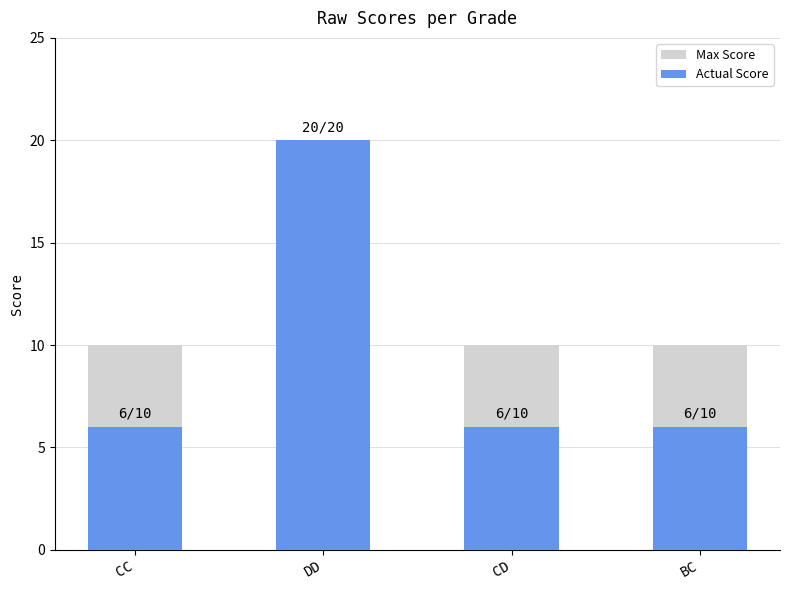

What value does the Max Score series have at BC?

10